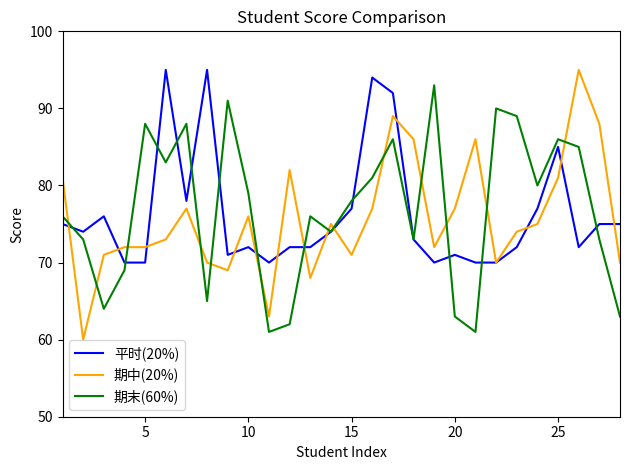

Reading left to right, list all the values displayed in this chart.

平时(20%): 75	74	76	70	70	95	78	95	71	72	70	72	72	74	77	94	92	73	70	71	70	70	72	77	85	72	75	75
期中(20%): 81	60	71	72	72	73	77	70	69	76	63	82	68	75	71	77	89	86	72	77	86	70	74	75	81	95	88	70
期末(60%): 76	73	64	69	88	83	88	65	91	79	61	62	76	74	78	81	86	73	93	63	61	90	89	80	86	85	73	63